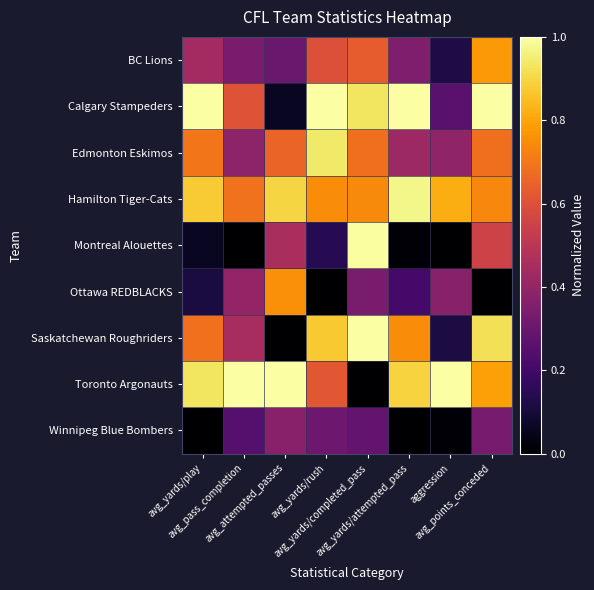

At which category does the chart reach its peak across all series?

avg_yards/play